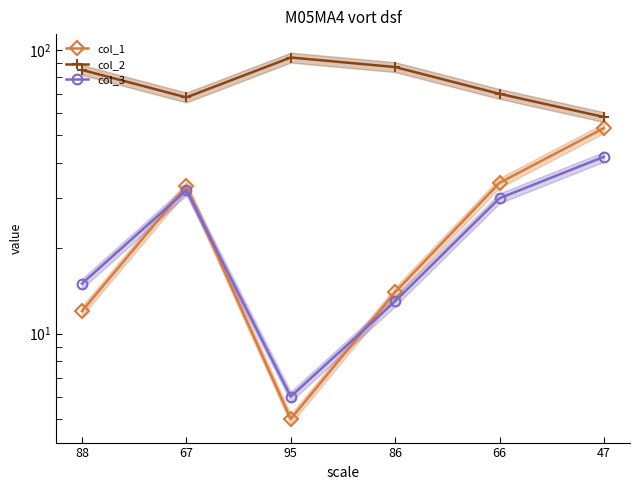

How many values in the col_3 series are below 30?

3